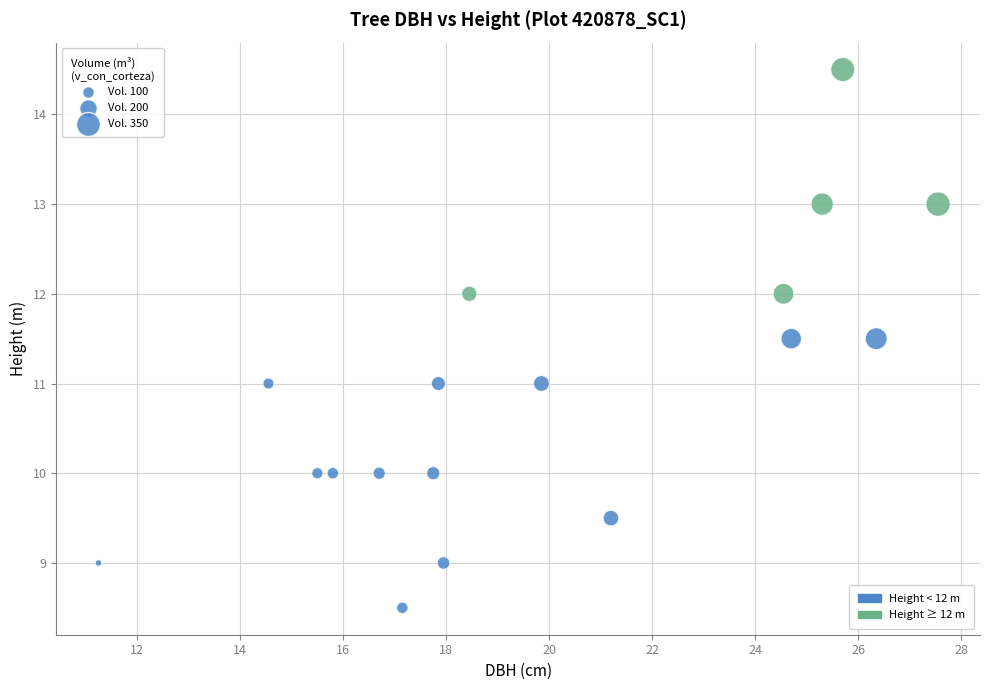

What is the range of Y values (max minus min)?

6.0